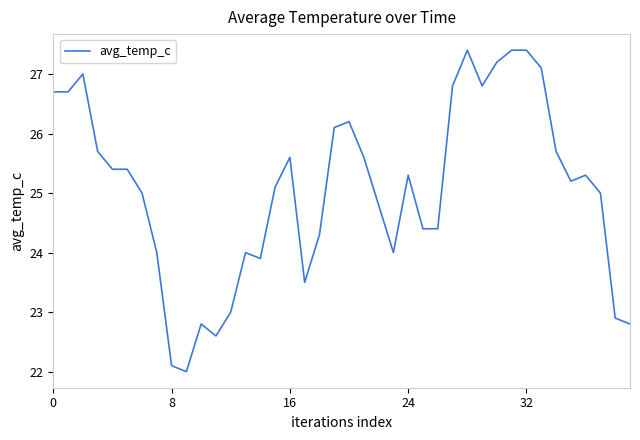

What is the difference between the maximum and minimum values?

5.4